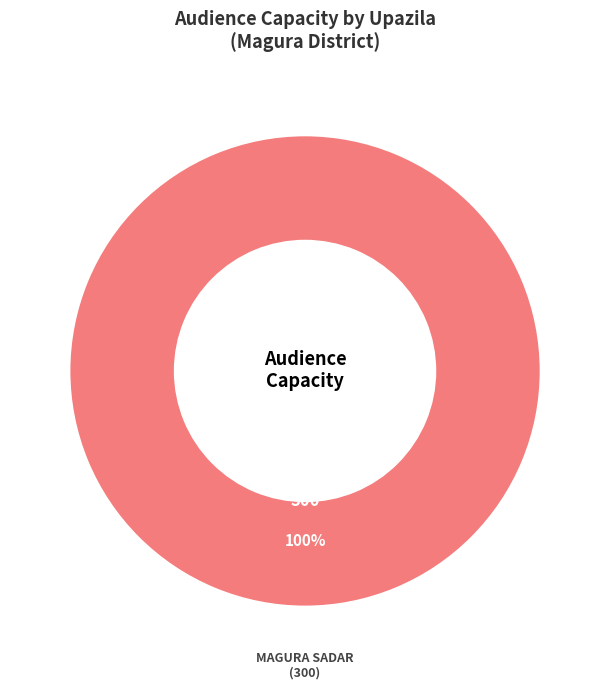

How many segments does this pie chart have?

1